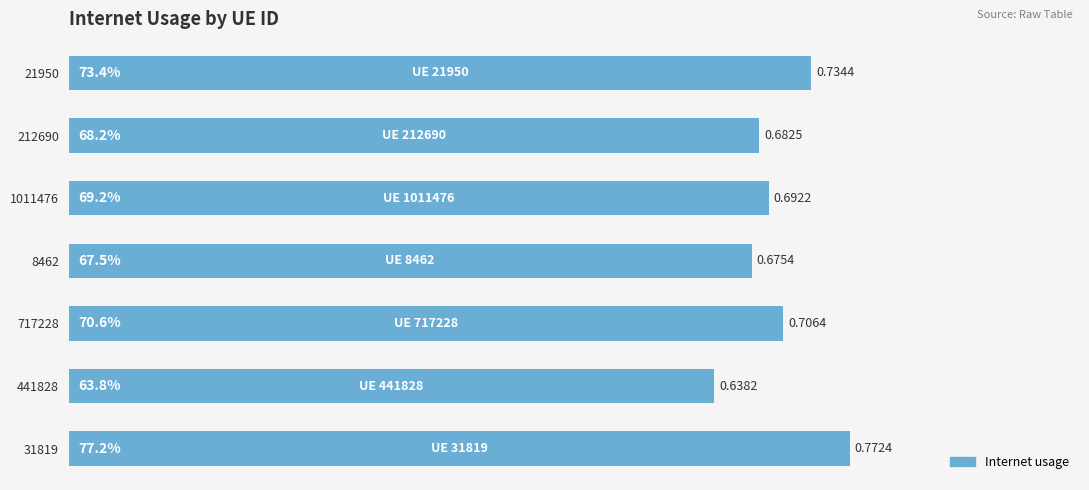

At which label is the value closest to 0?

441828